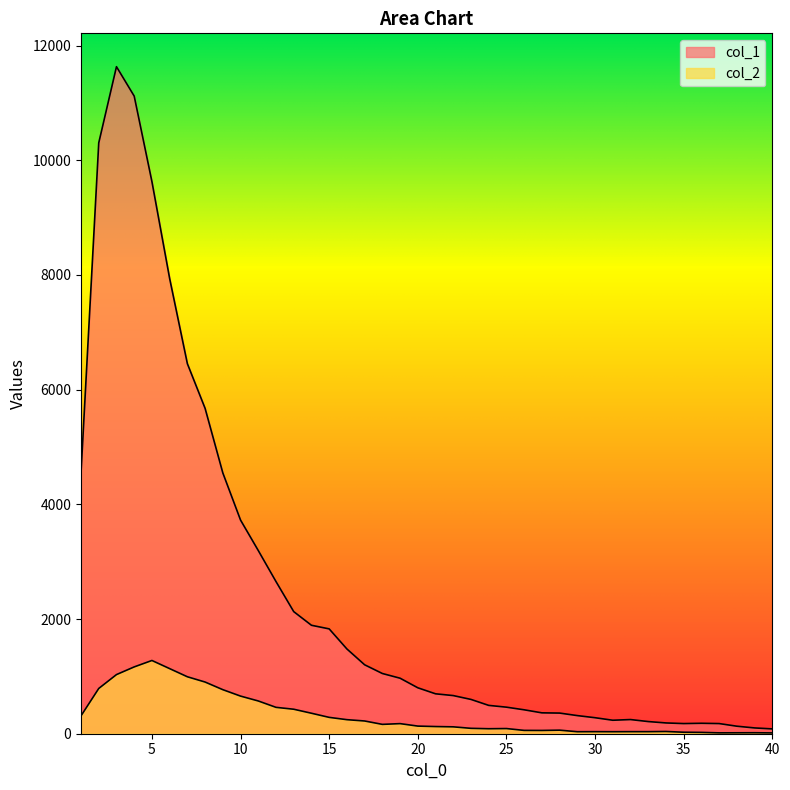

What is the difference between the highest and lowest values at 4?

9953